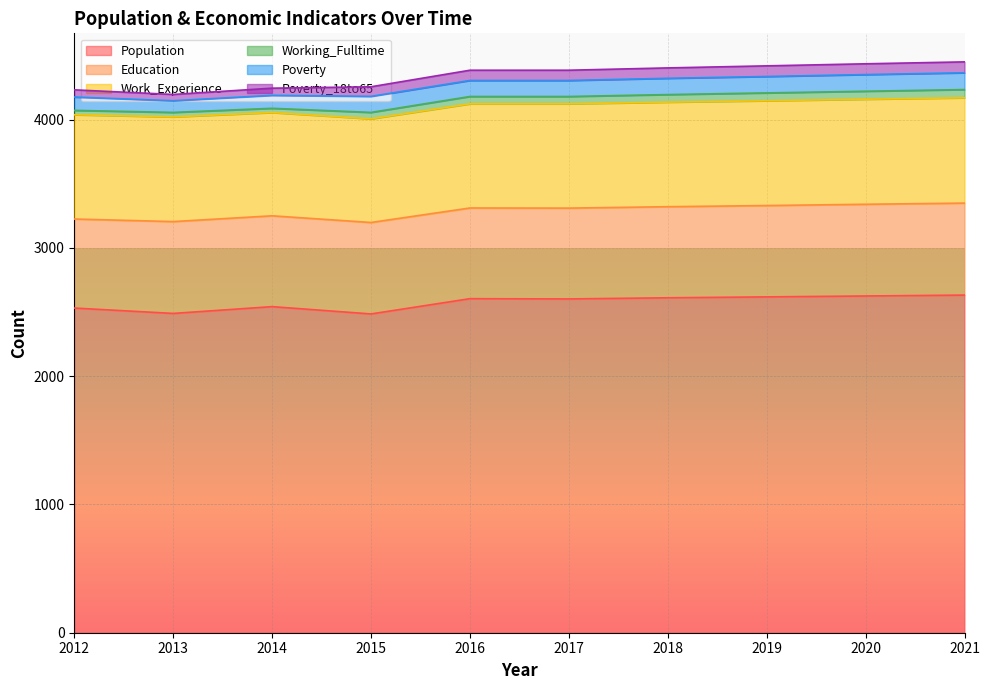

What are all the series names shown in the legend?

Population, Education, Work_Experience, Working_Fulltime, Poverty, Poverty_18to65